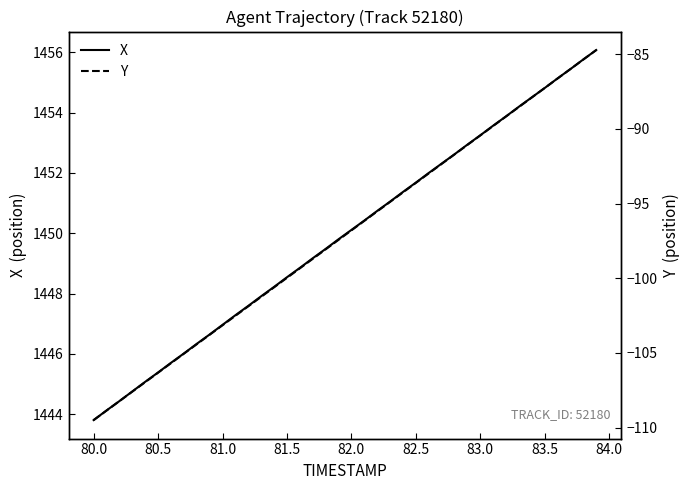

True or false: Y and X cross at least once.

False